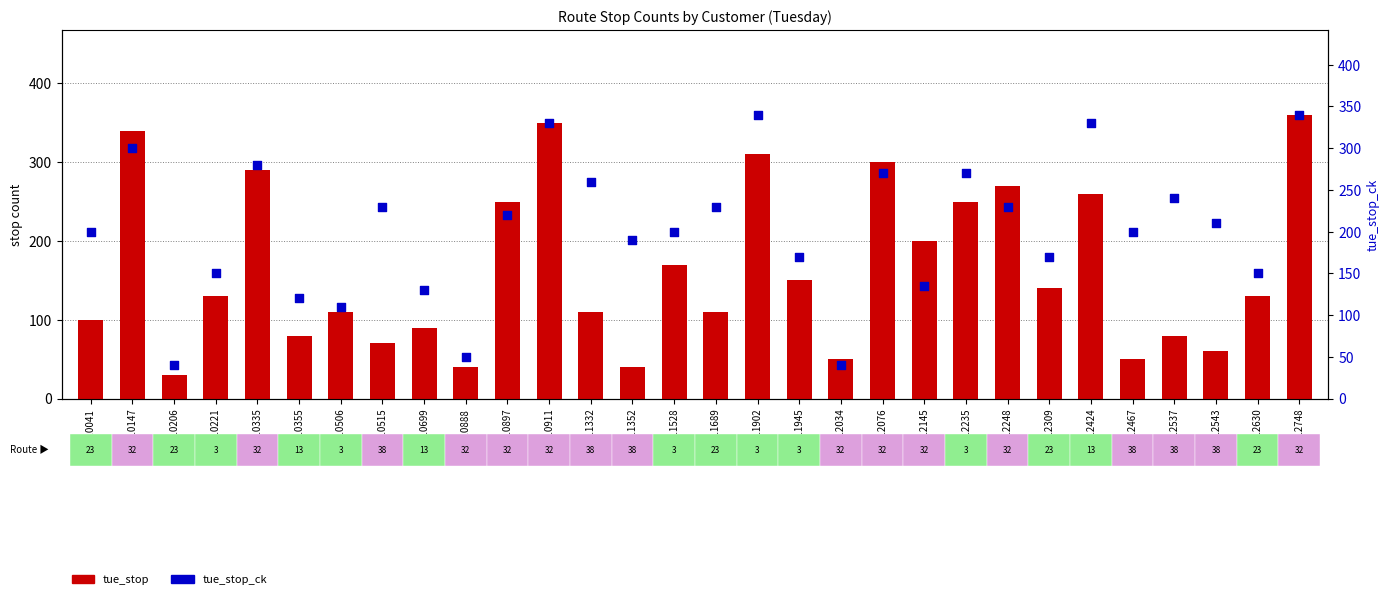

What is the total value across all series at CU12248?

500